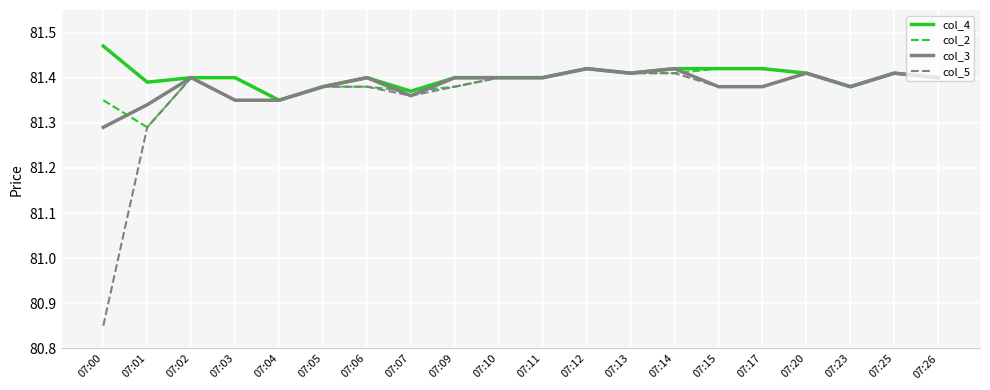

Where is col_4 nearest to the value 81?

07:04